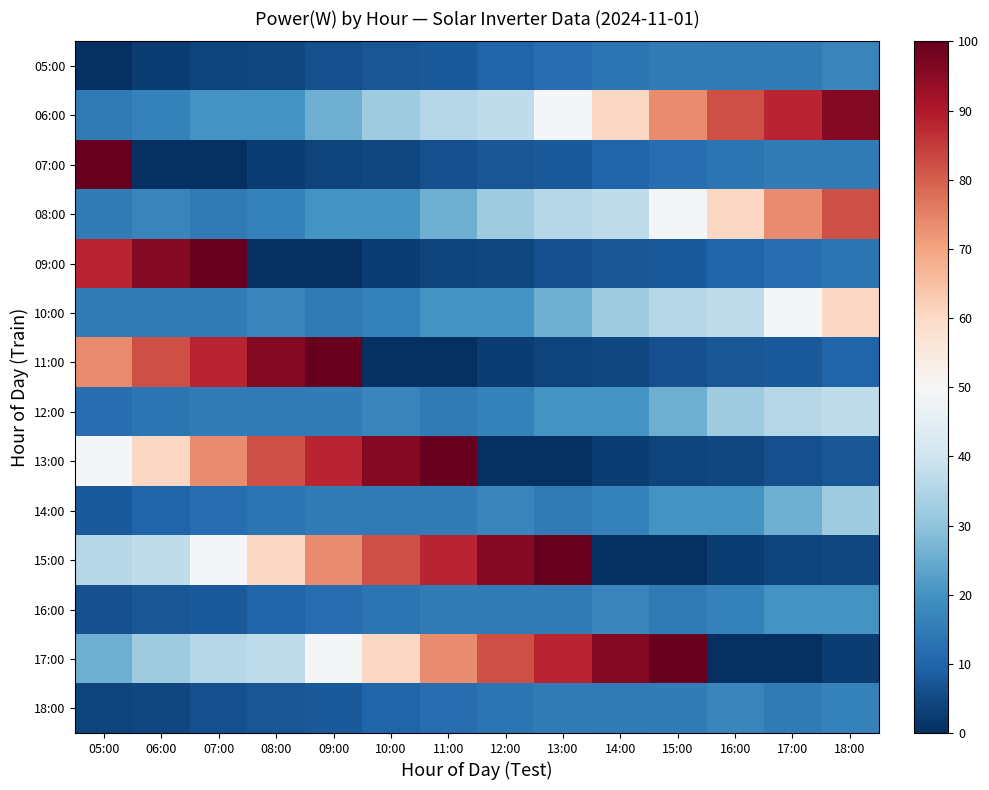

What is the greatest value displayed?

100.0